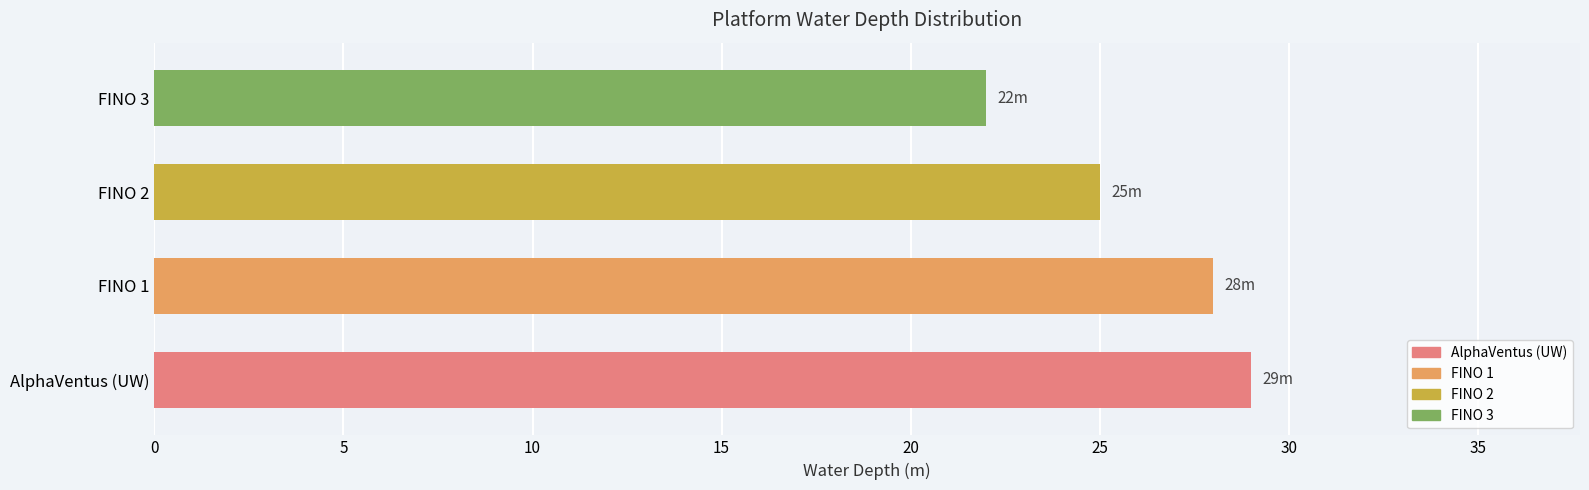

Rank the categories by value from highest to lowest.

AlphaVentus (UW), FINO 1, FINO 2, FINO 3